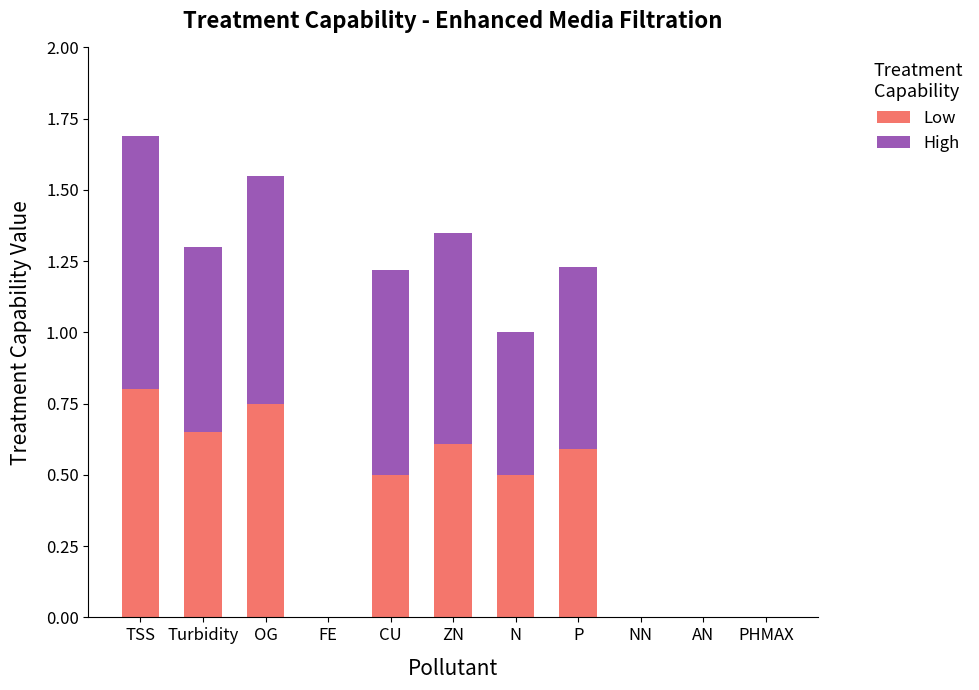

Which category has the highest value in the Low series?

TSS